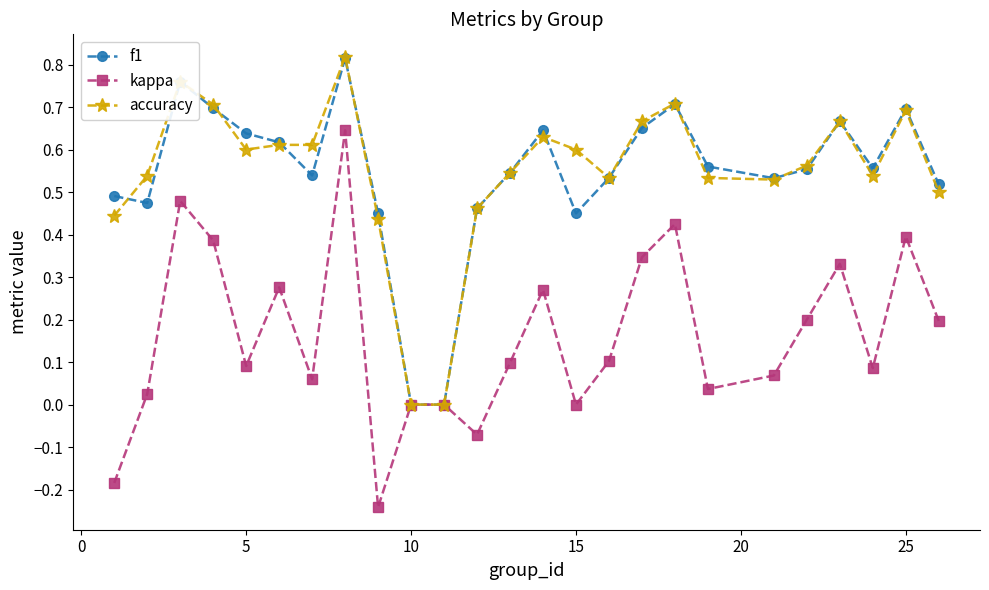

Which series has the widest spread of values?

kappa